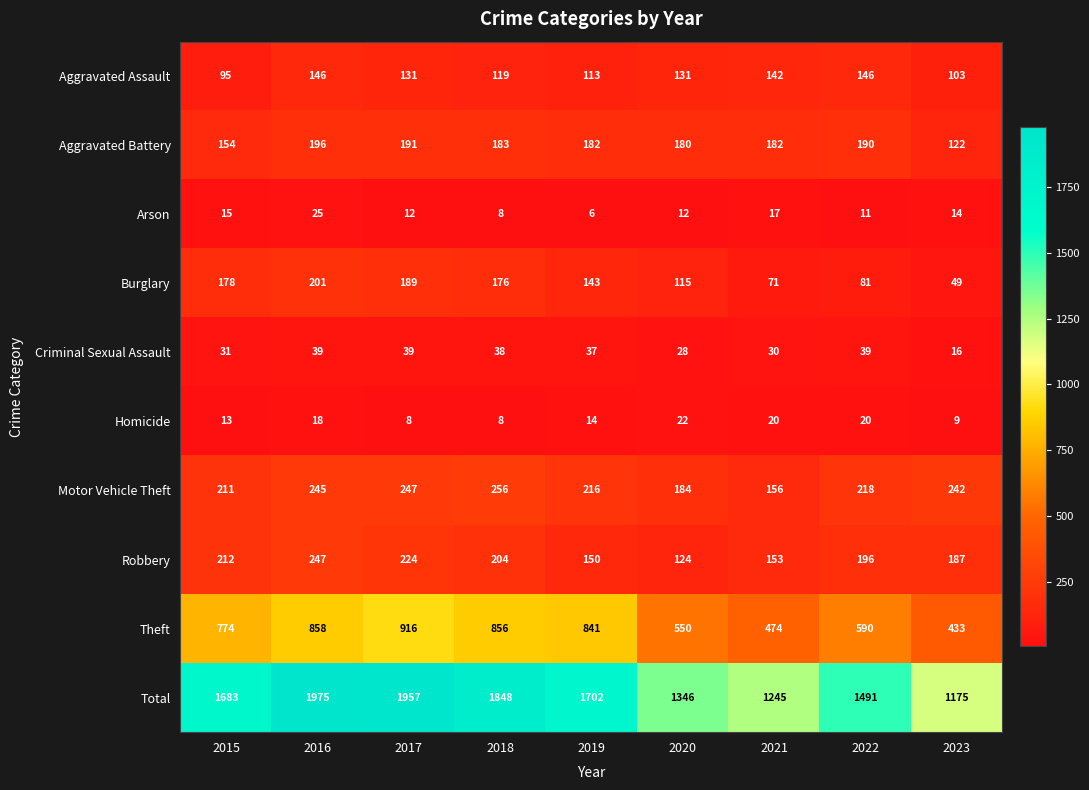

Which series has the largest total across all categories?

Total